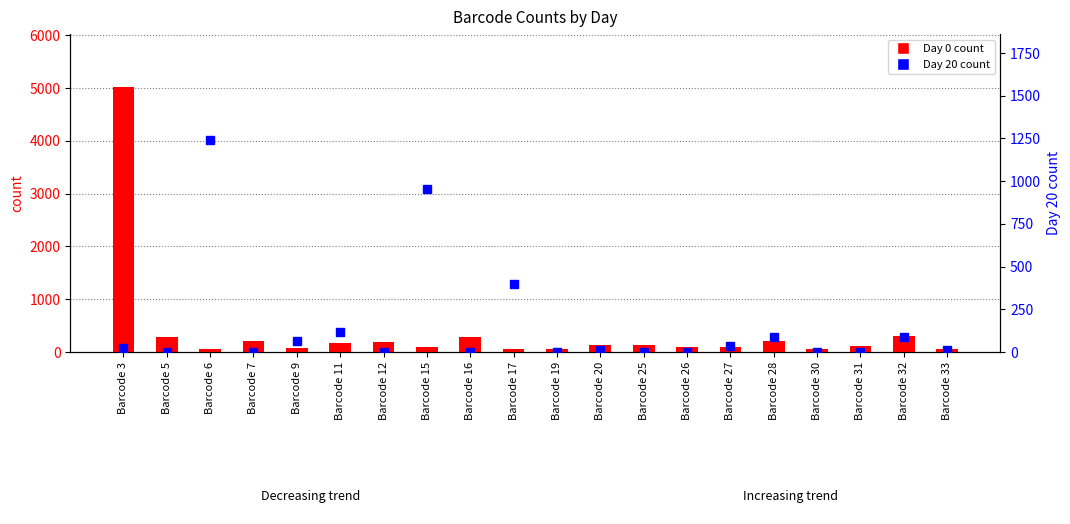

Is the value of Day 20 count at Barcode 15 greater than the value of Day 0 count at Barcode 11?

Yes